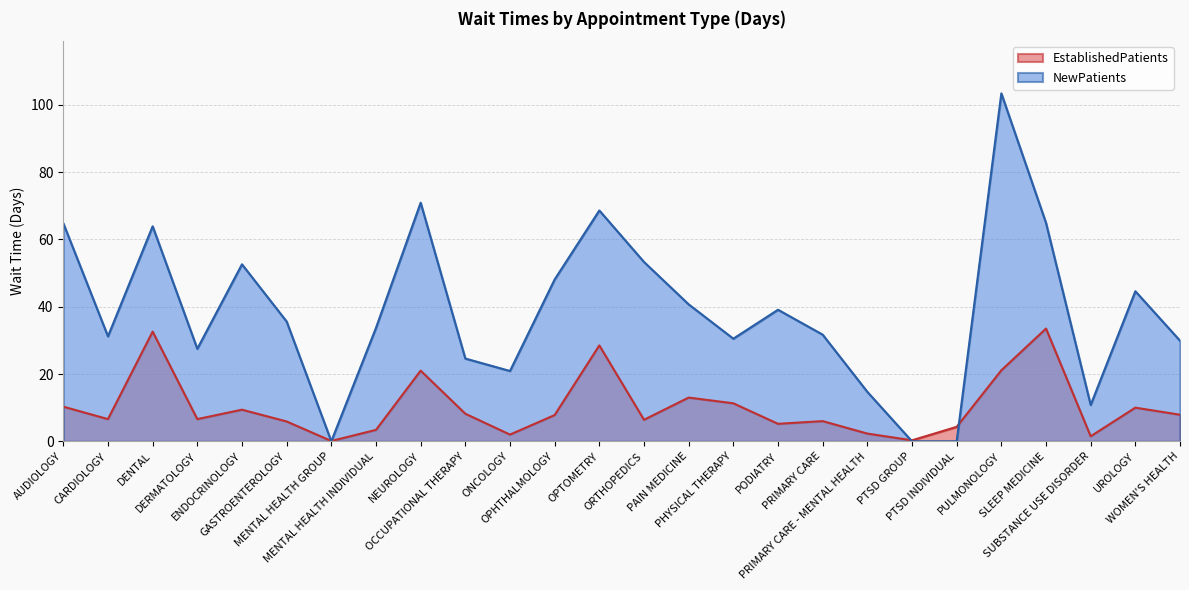

How many data points in NewPatients are less than 35?

13